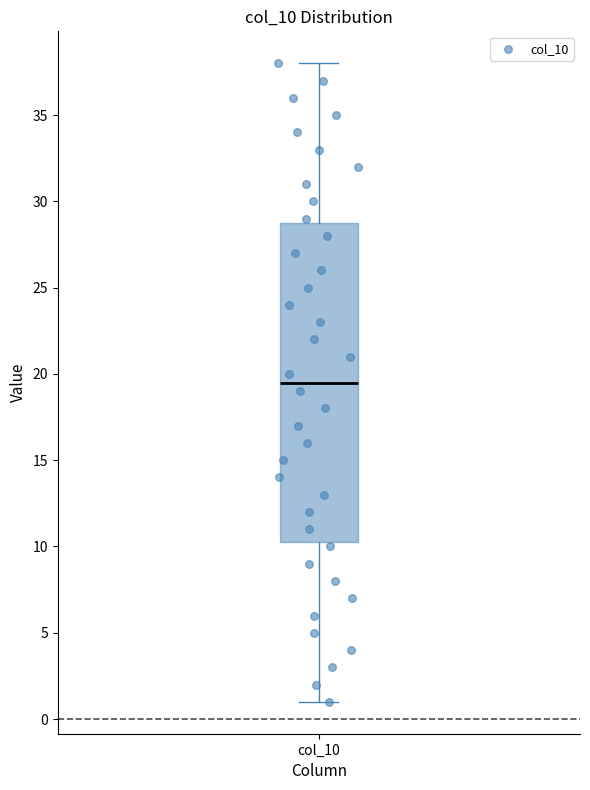

Read this box plot against the y-axis: the position of the median line, the range covered by the box, and the ends of both whiskers. The values are not printed on the chart, so give them approximately, as read against the axis.

median 19.5, box 10.5 to 29.0, whiskers 1.0 to 38.0